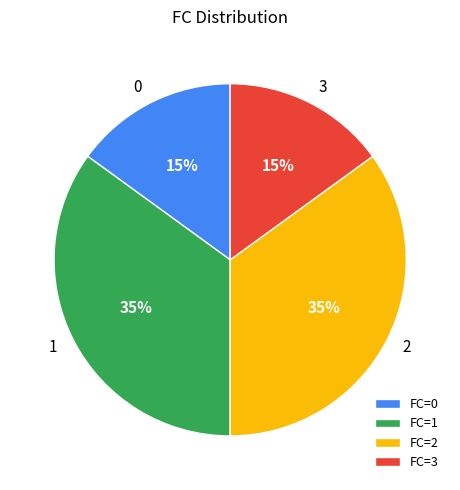

What percentage is the 2 slice, to the nearest percent?

35%